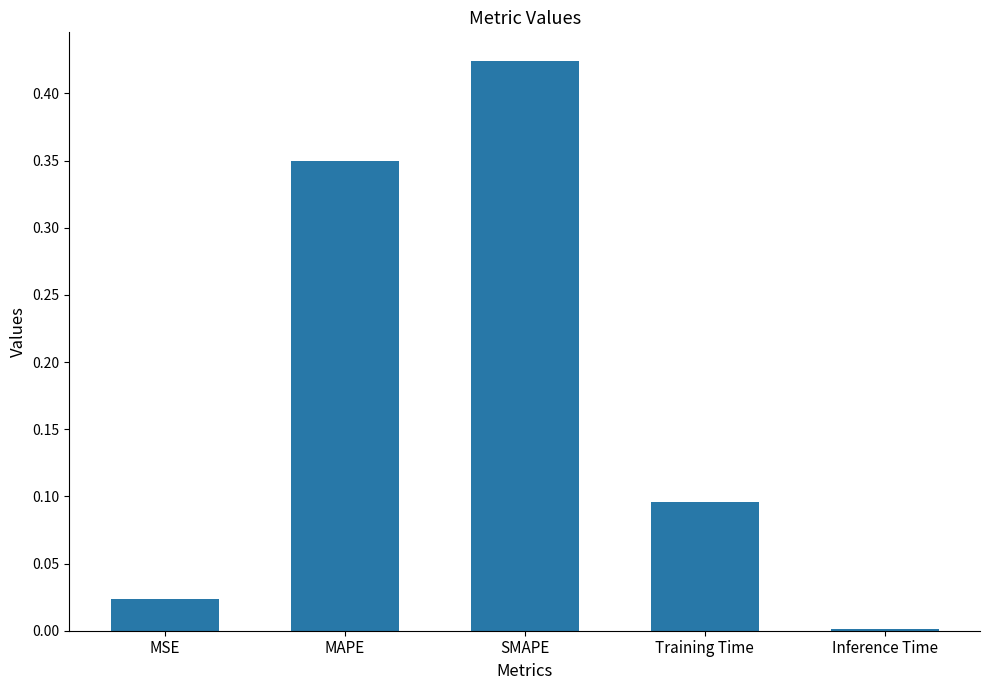

Between Inference Time and MSE, which is larger?

MSE